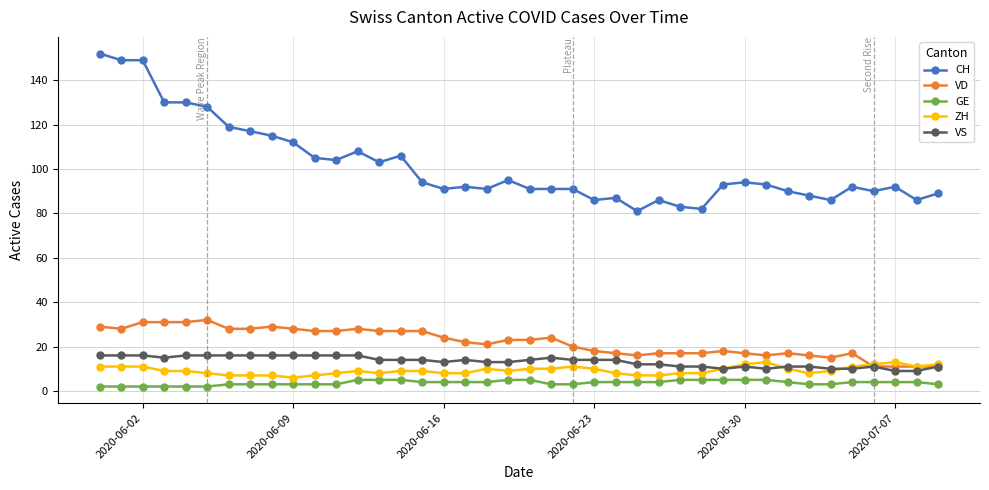

True or false: ZH and GE intersect in this chart.

False